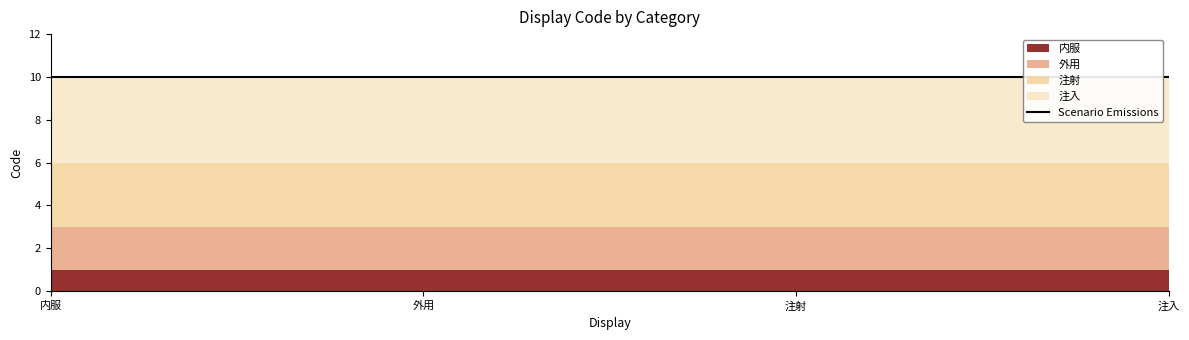

Reading left to right, list all the values displayed in this chart.

内服: 1	1	1	1
外用: 2	2	2	2
注射: 3	3	3	3
注入: 4	4	4	4